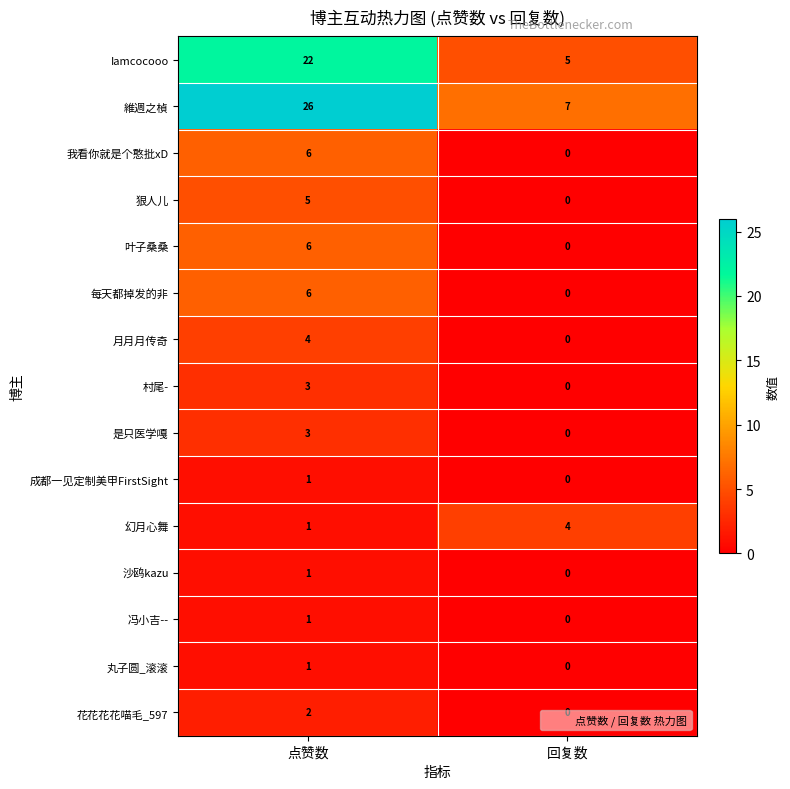

What is the difference between the highest and lowest values at 回复数?

7